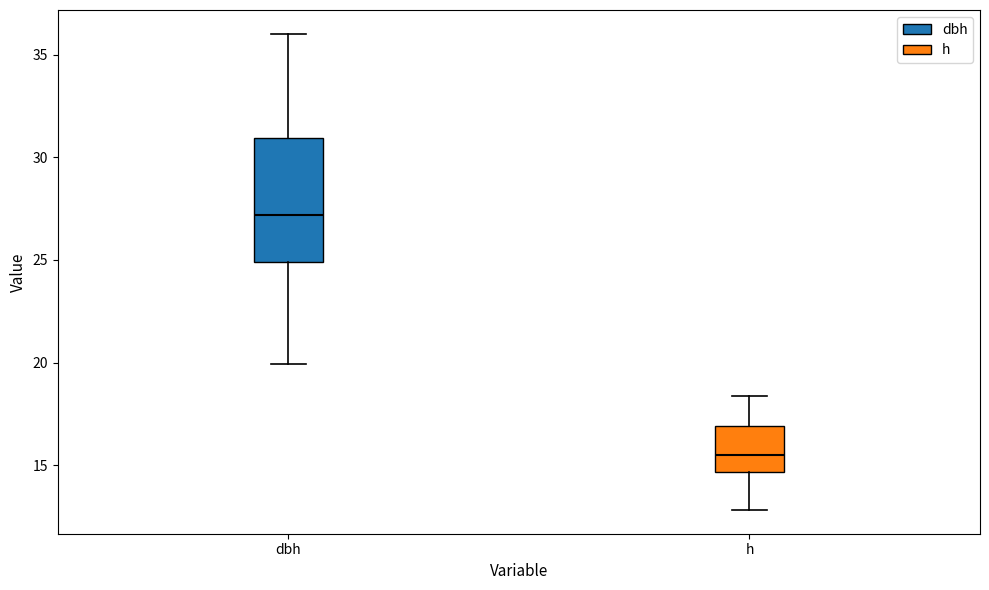

Comparing the boxes themselves (not the whiskers), which one is the tallest?

dbh